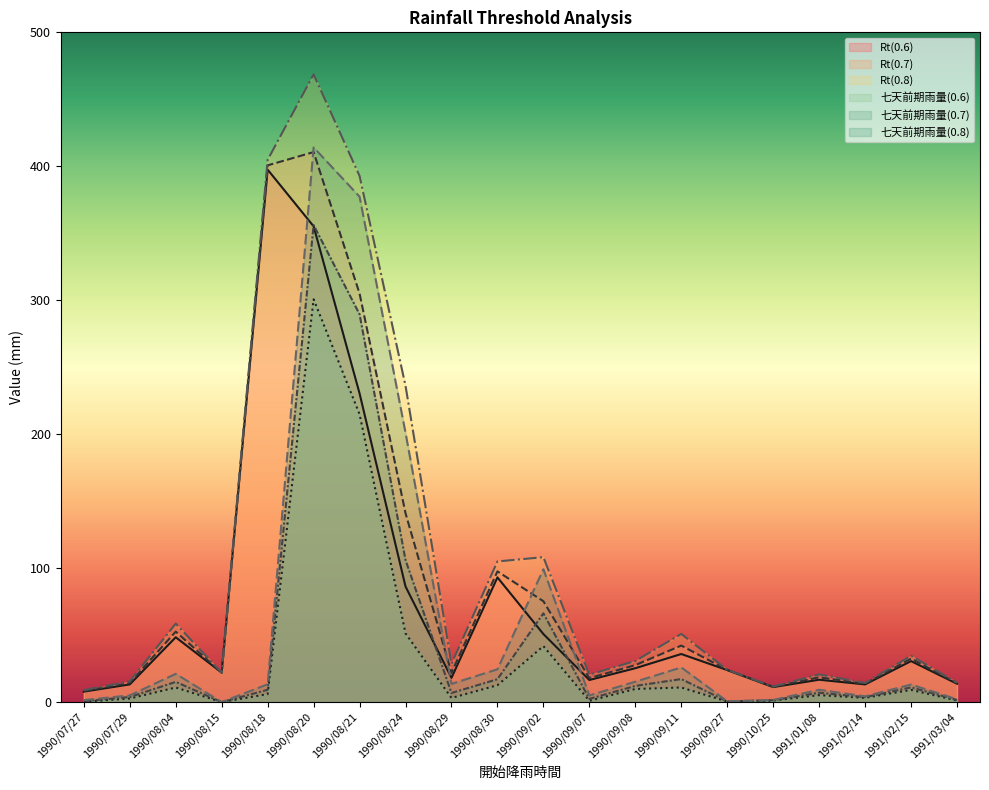

True or false: Rt(0.6) has more than 0 interior local peaks.

True